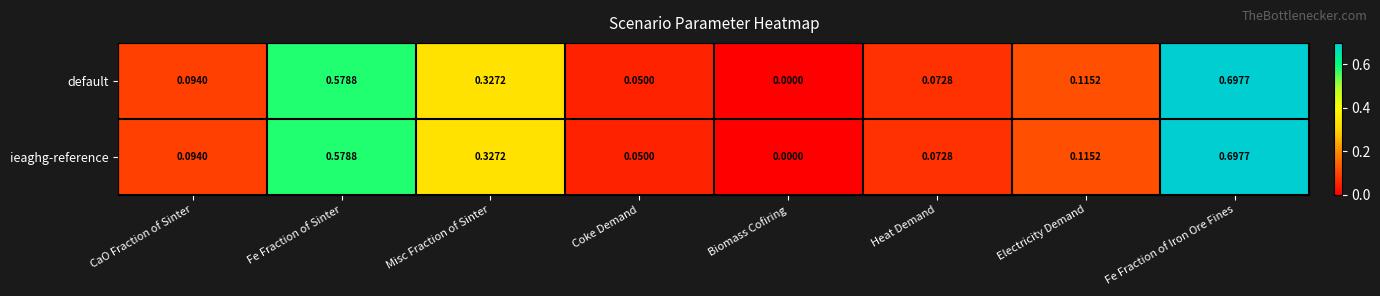

Is the value of default at Coke Demand greater than the value of ieaghg-reference at Fe Fraction of Iron Ore Fines?

No